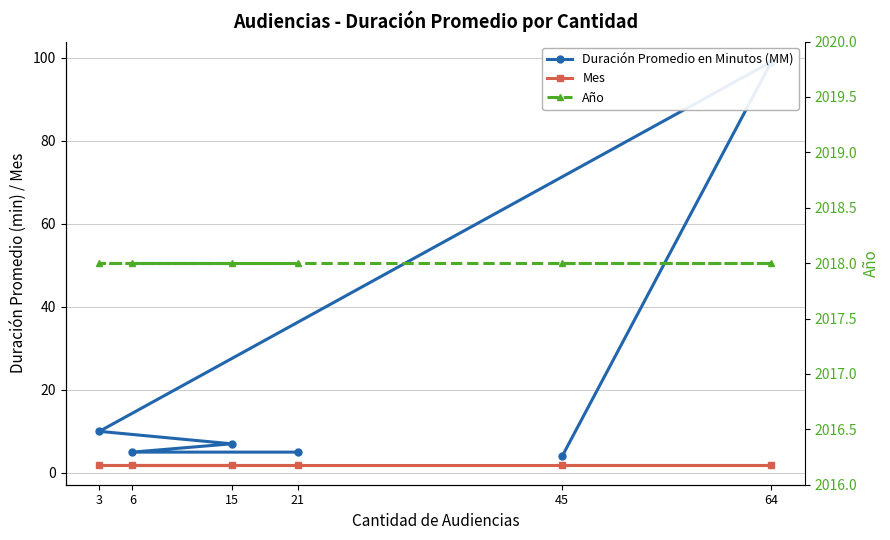

What are all the series names shown in the legend?

Duración Promedio en Minutos (MM), Mes, Año